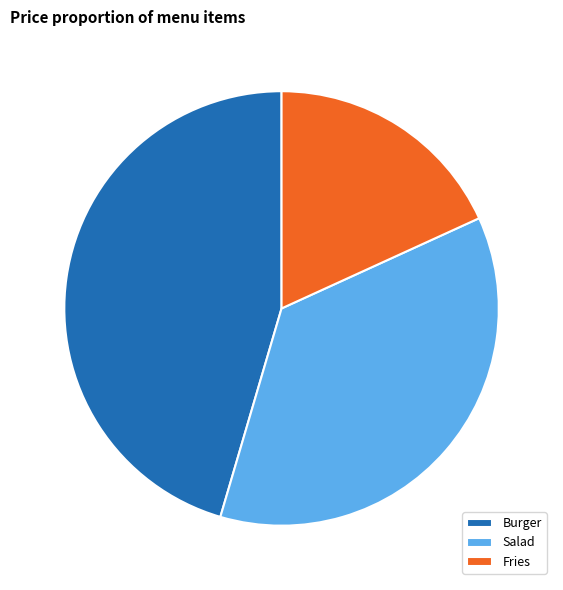

Approximately how many times larger is the value at Burger compared to Salad?

1.2